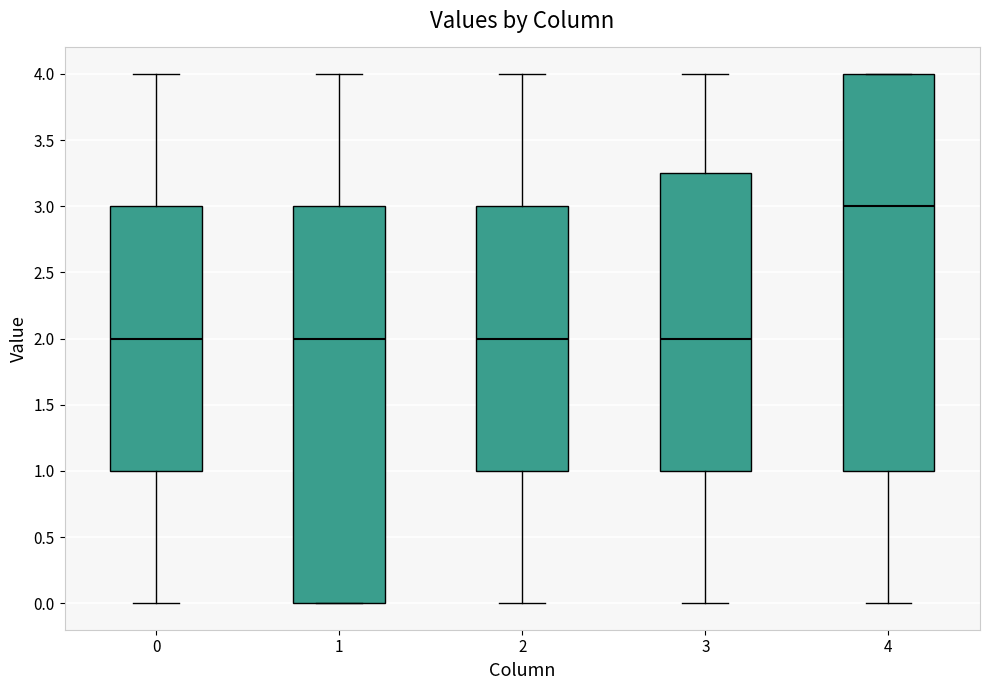

Where is the upper edge of the box at x = 3 on the y-axis? The values are not printed on the chart, so give them approximately, as read against the axis.

3.25